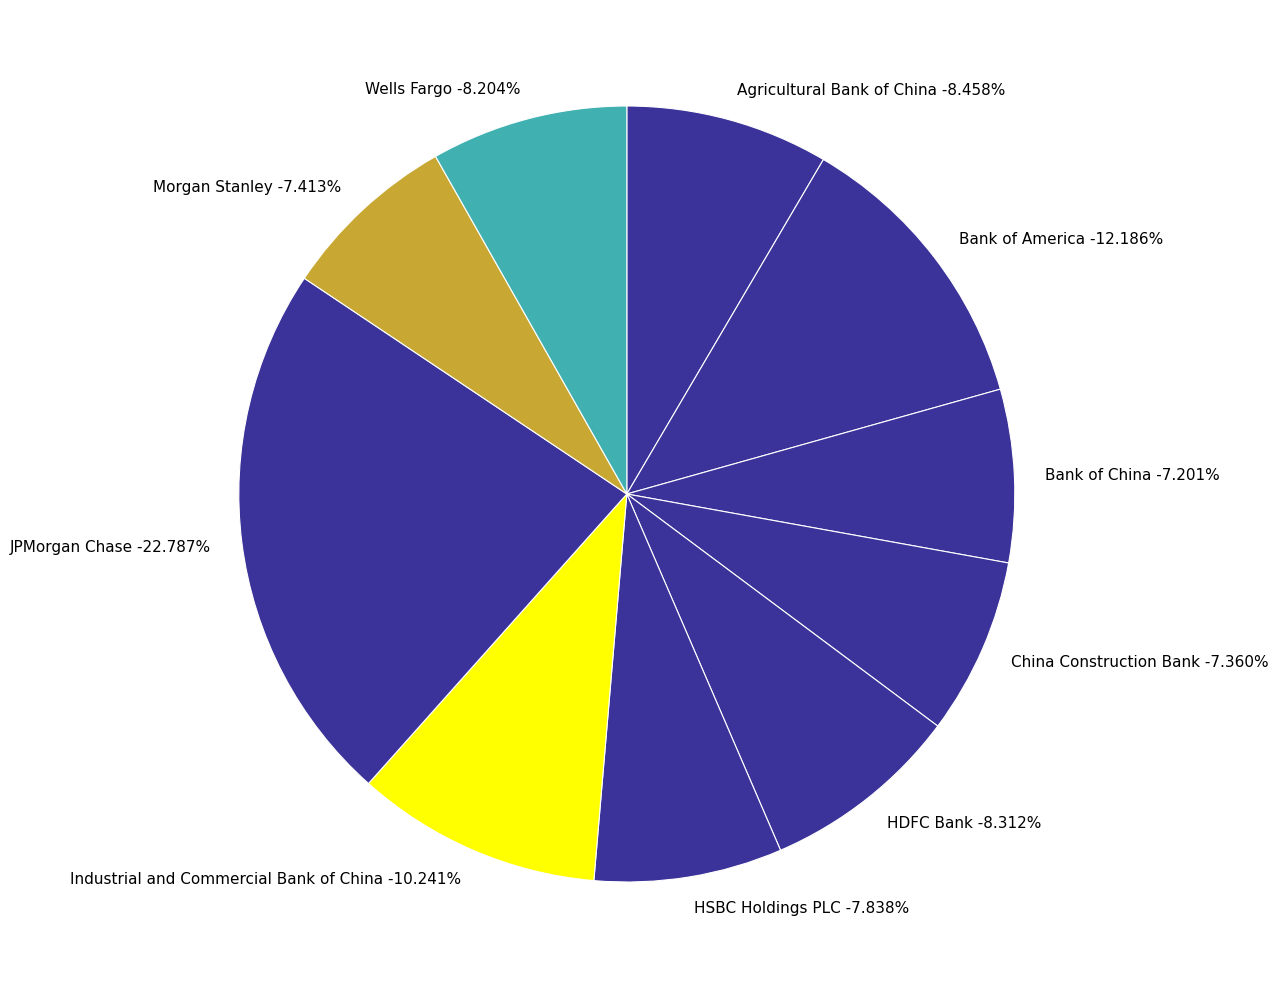

How many slices are in this pie chart?

10